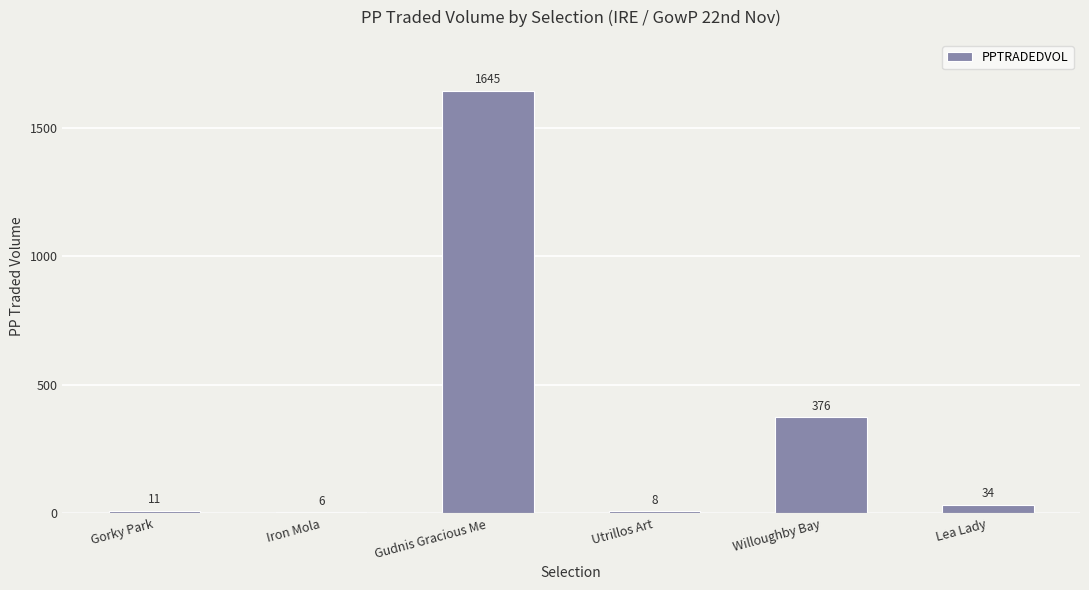

The value at Willoughby Bay is 253.6. True or false?

False